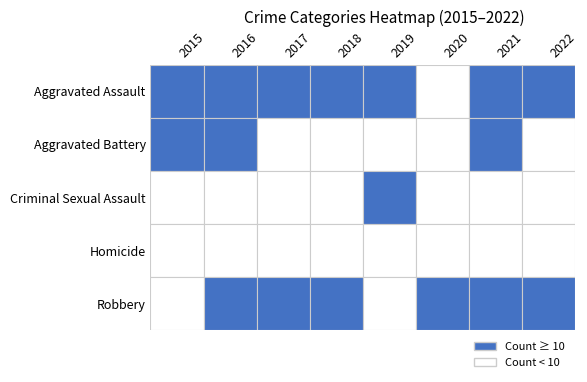

How many data points in Robbery are above 13?

3